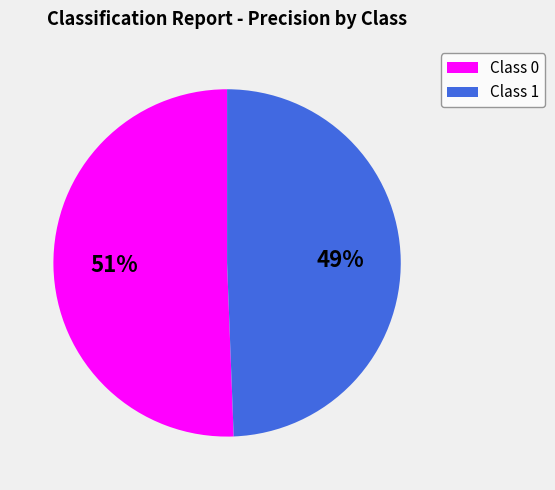

What percentage is the Class 1 slice, to the nearest percent?

49%